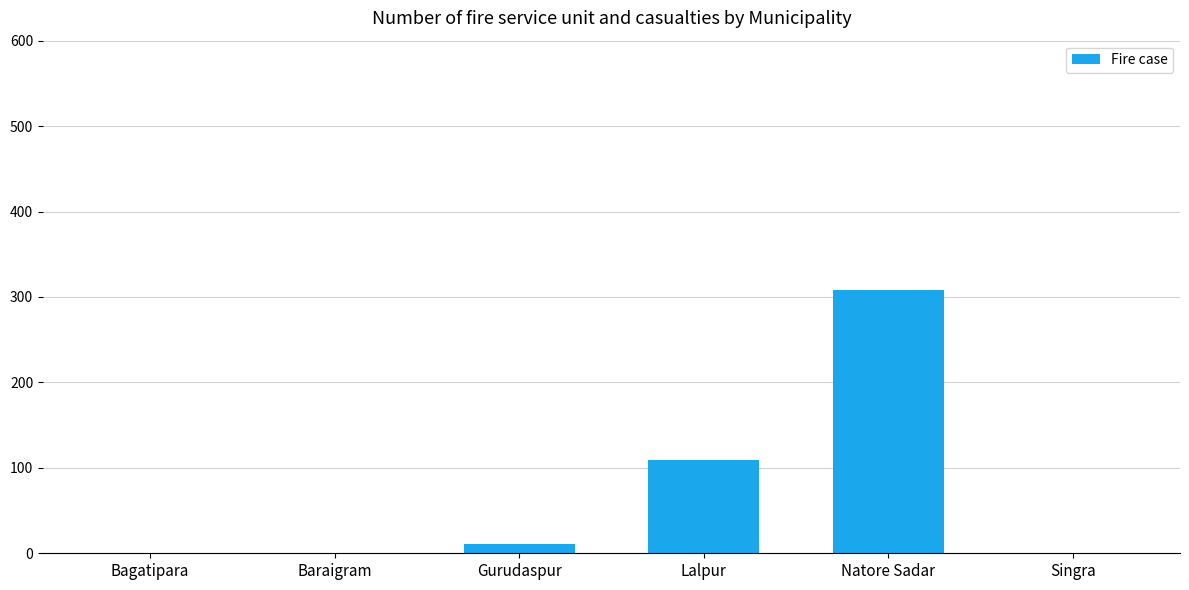

The value at Baraigram is 0. True or false?

True